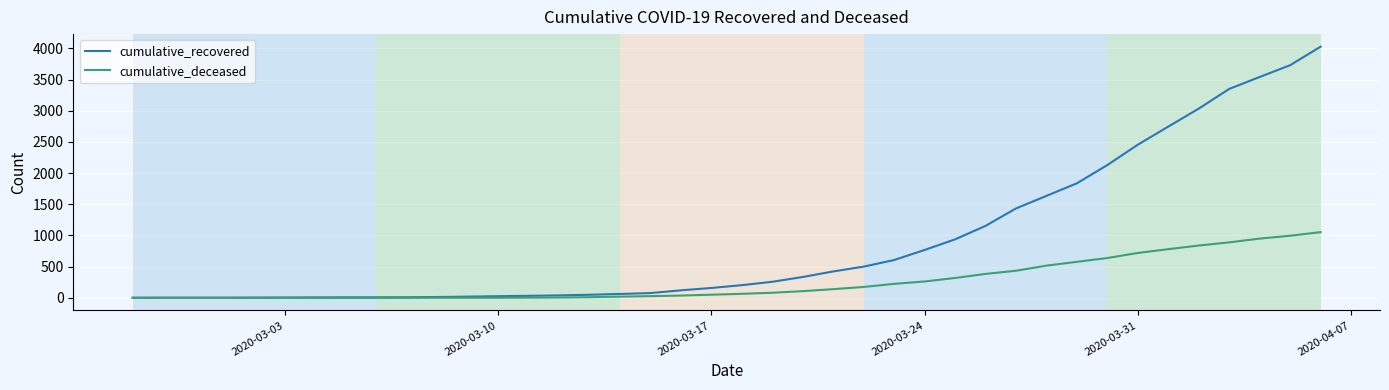

What is the difference between the second highest and minimum values in the cumulative_deceased series?

996